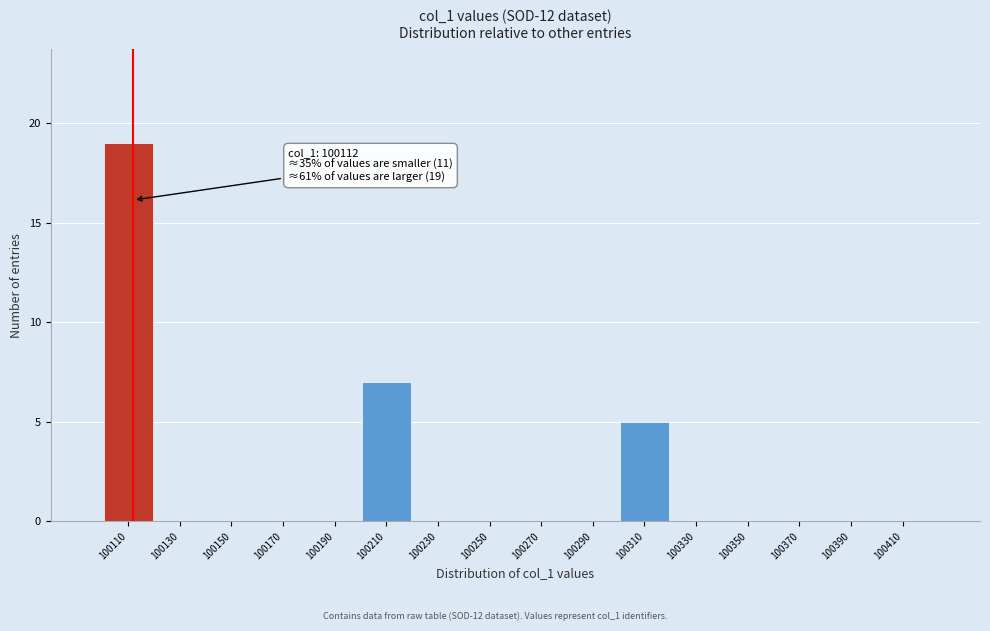

Which range on the x-axis has the tallest bar?

100100 to 100120